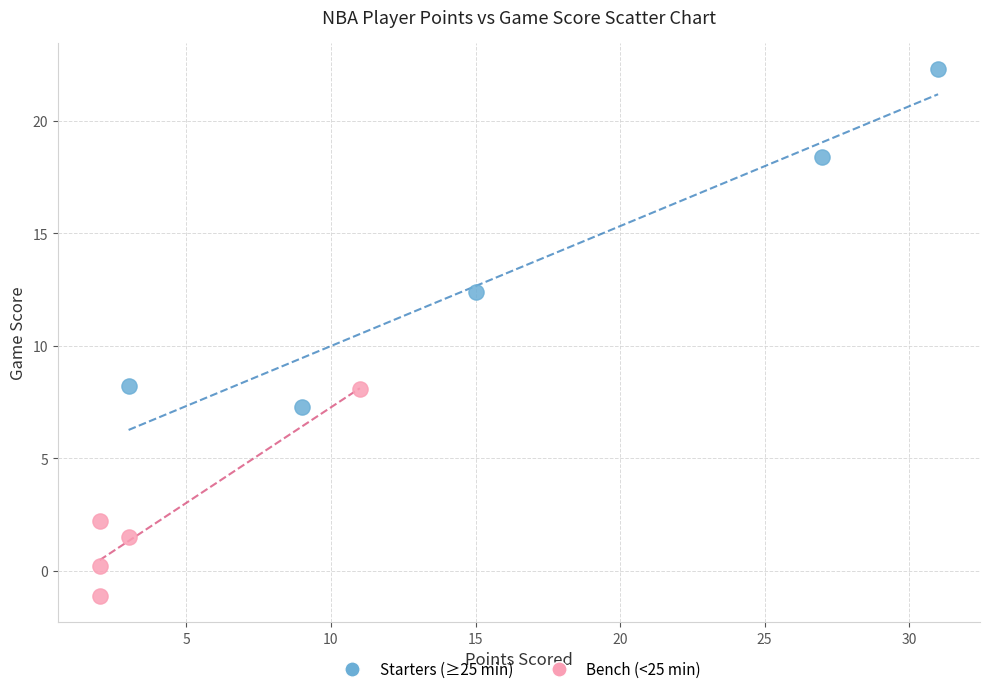

Which series has the widest spread of Y values?

Starters (≥25 min)